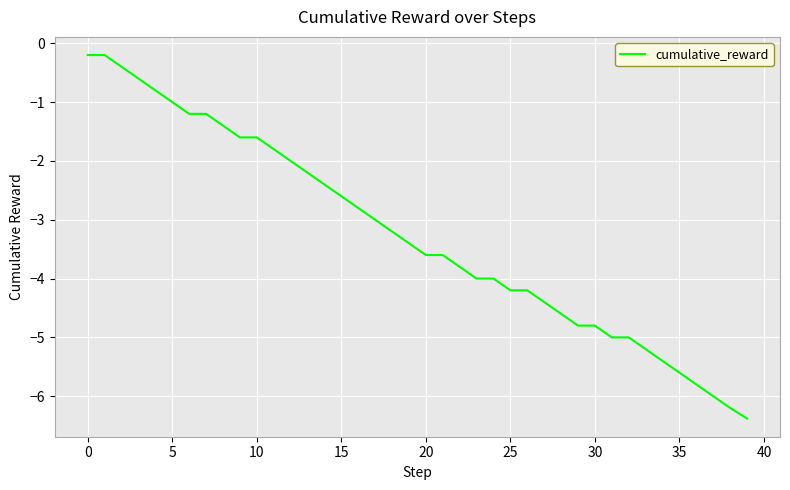

What is the minimum value shown in the chart?

-6.4